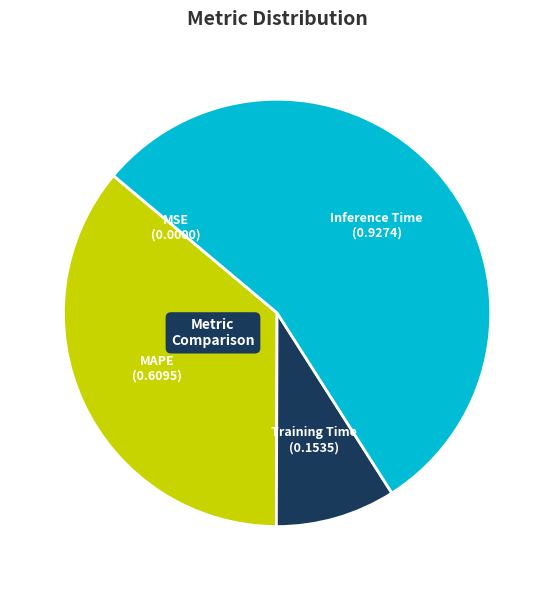

True or false: MAPE accounts for 30% of the total.

False